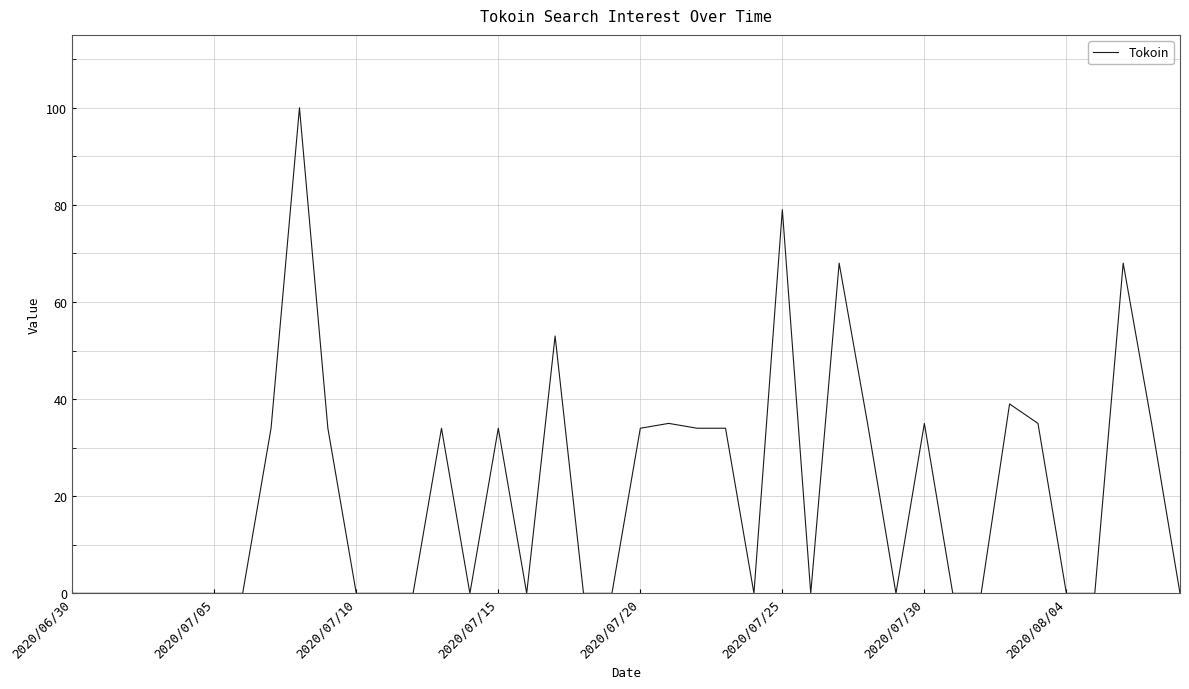

What is the greatest value displayed?

100